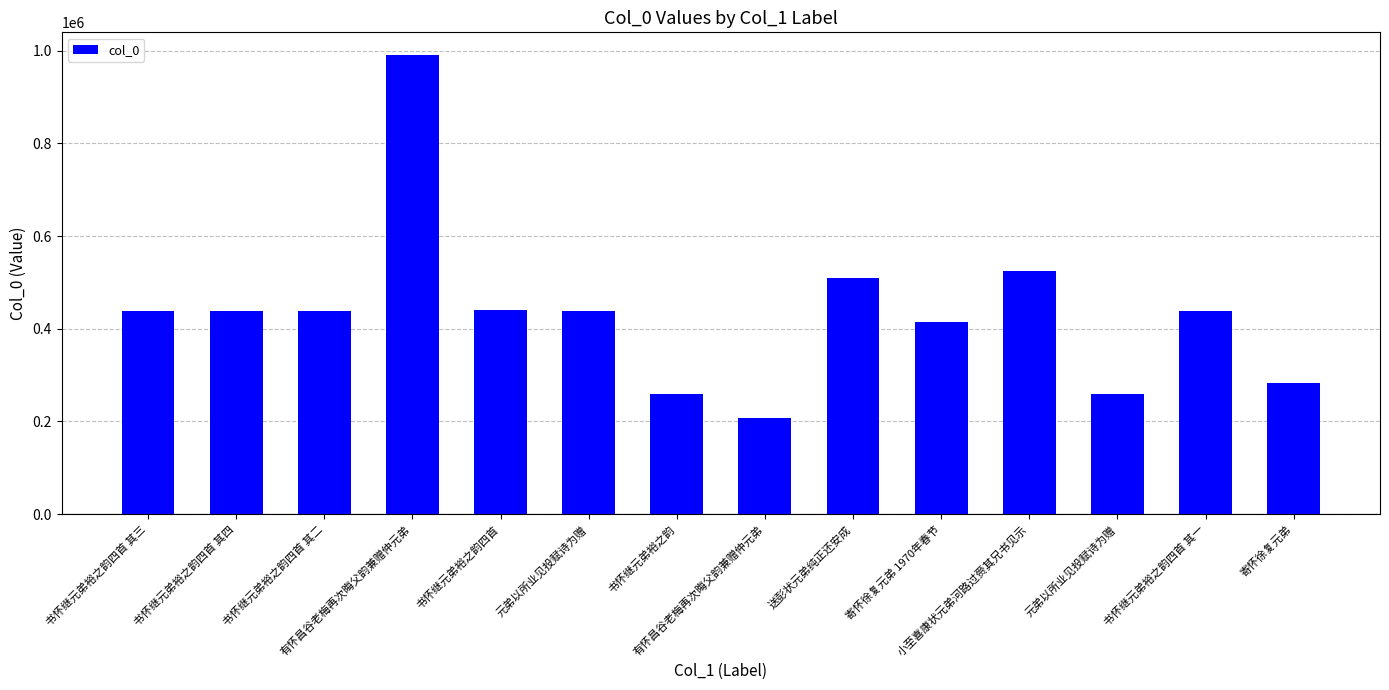

The value at 有怀昌谷老梅再次晦父韵兼赠仲元弟 is 1364209. True or false?

False